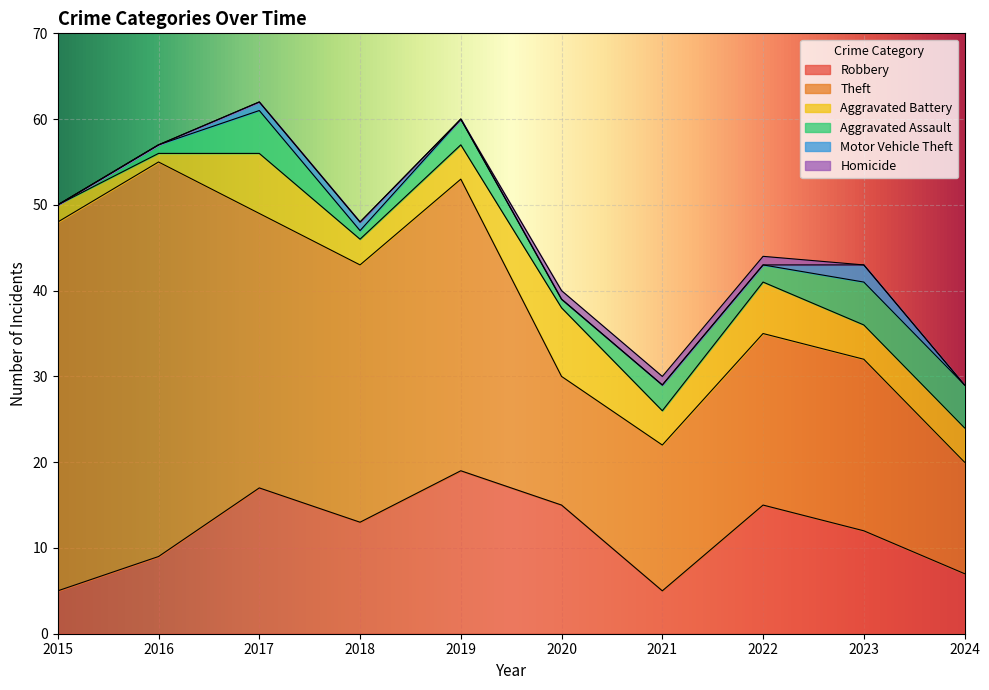

What is the average value of the Aggravated Battery series?

4